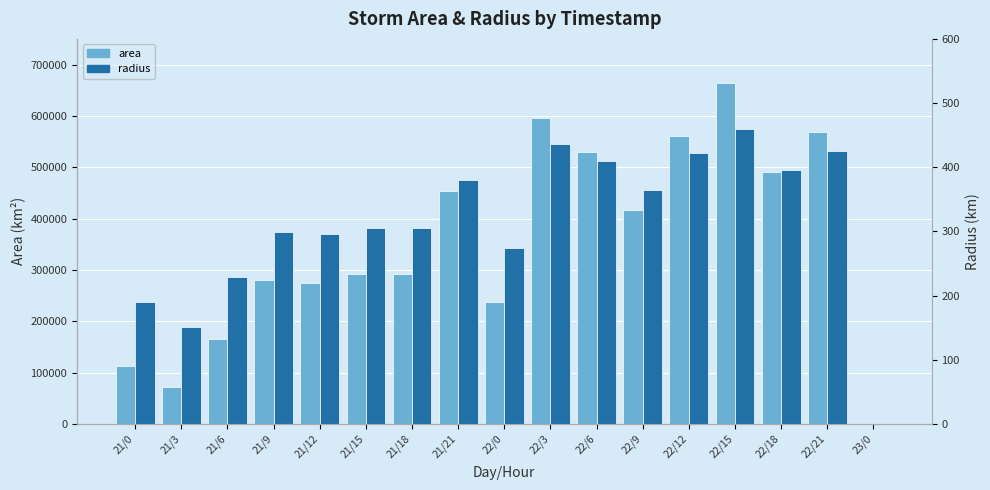

The value of radius at 21/21 is 380.0. True or false?

True